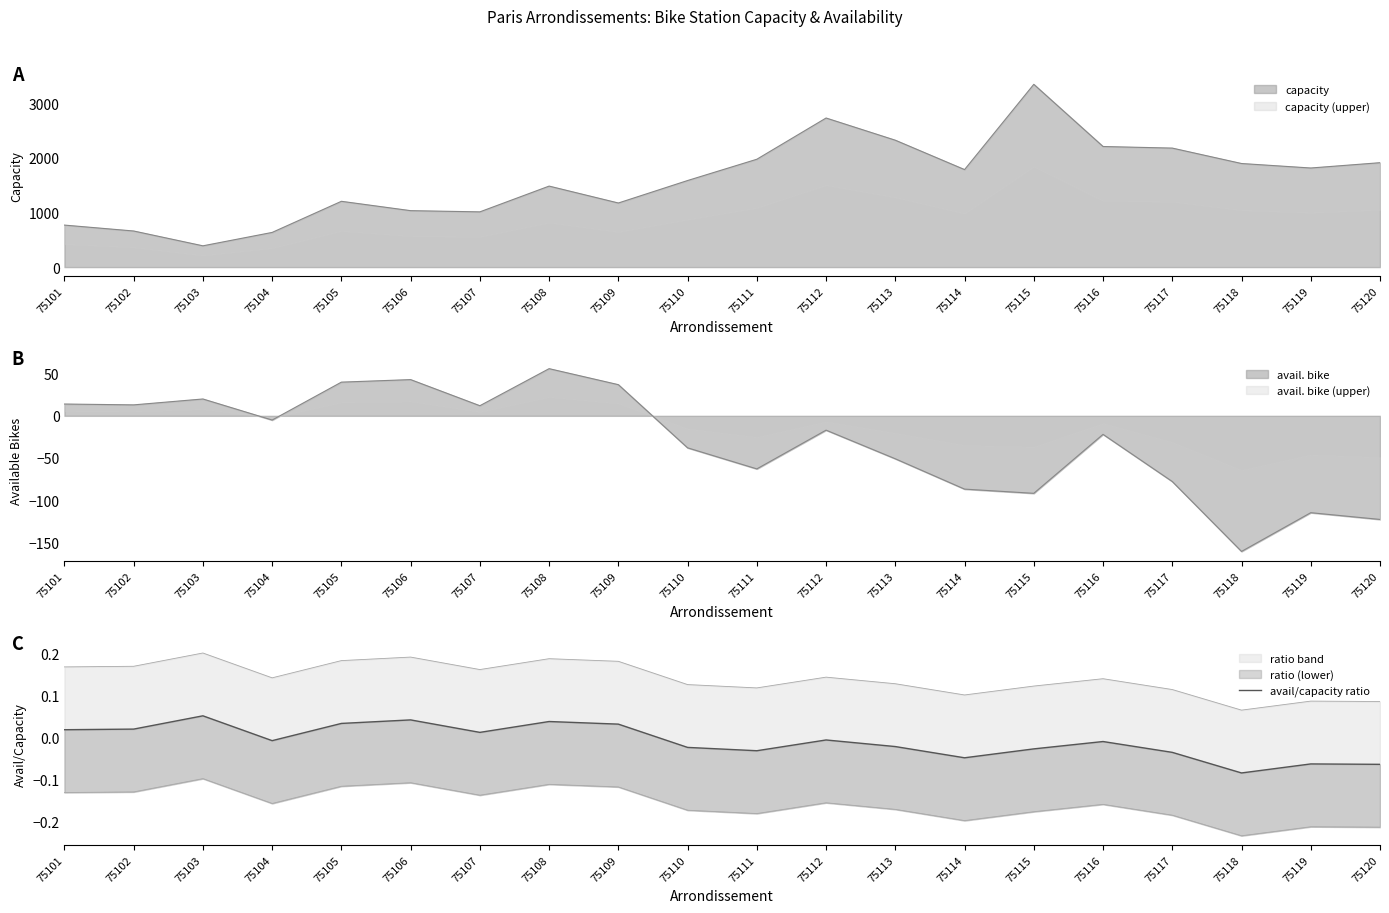

Which has a higher value, 75114 or 75119?

75114